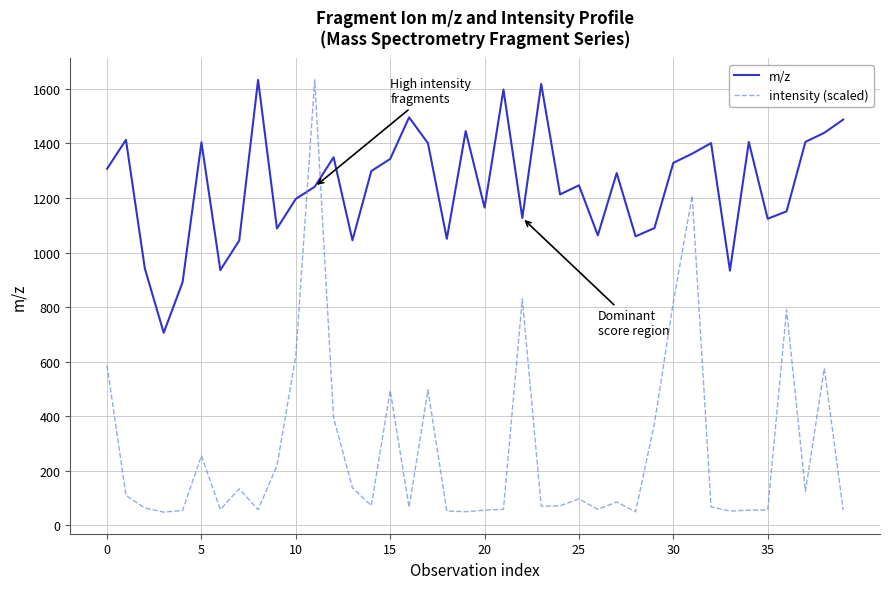

True or false: m/z and intensity (scaled) intersect in this chart.

True